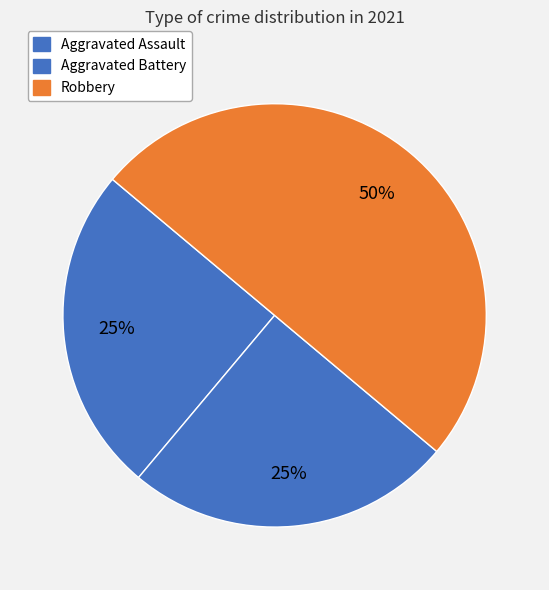

What is the ratio of the value at Robbery to the value at Aggravated Assault?

2.0